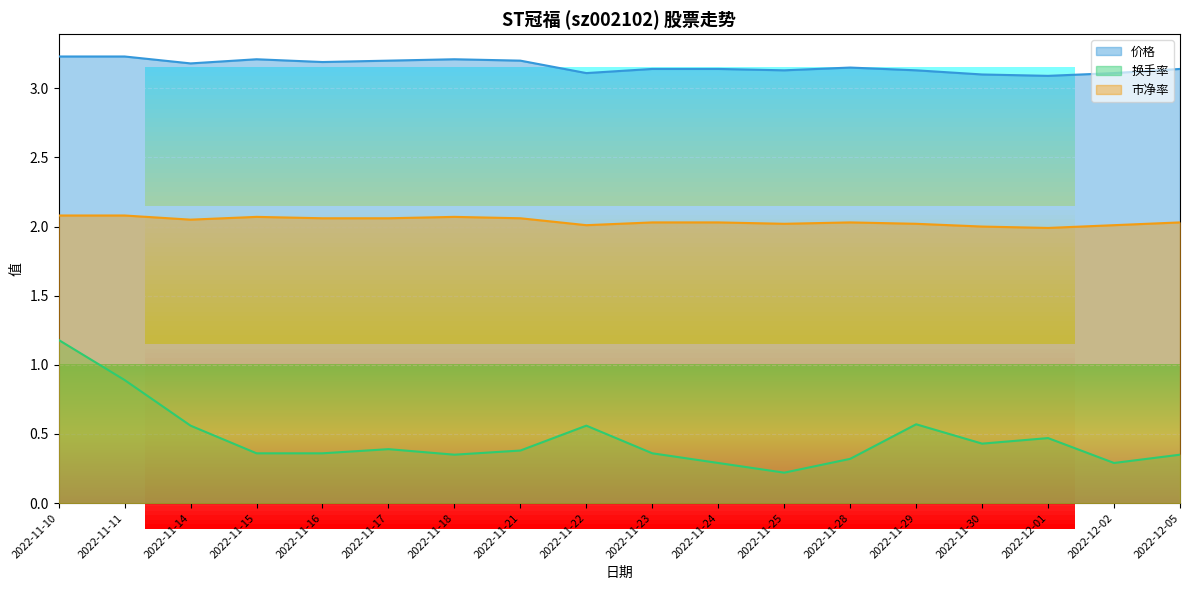

What is the difference between the maximum and minimum values in the 换手率 series?

1.0